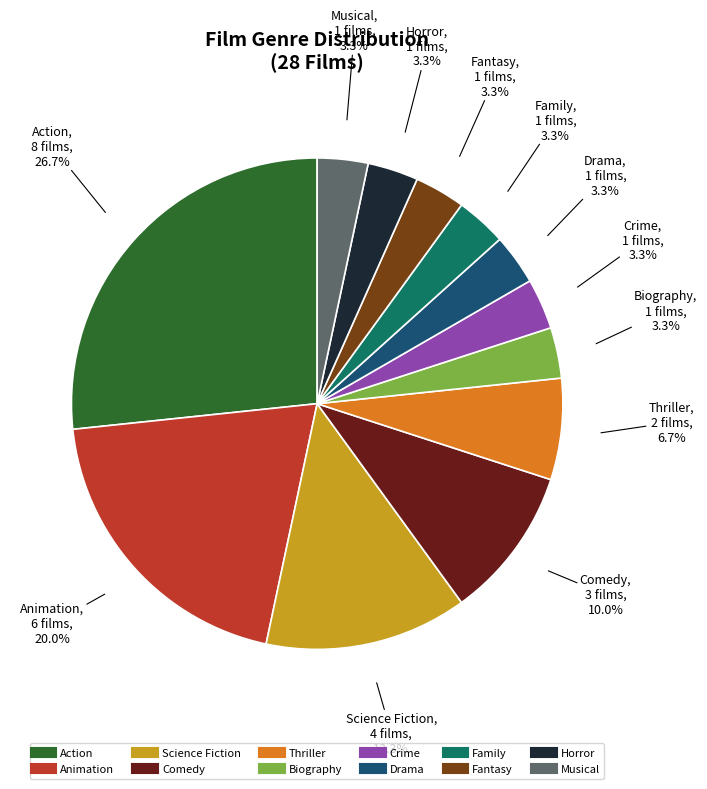

To the nearest percent, what is the combined percentage of Horror and Science Fiction?

17%